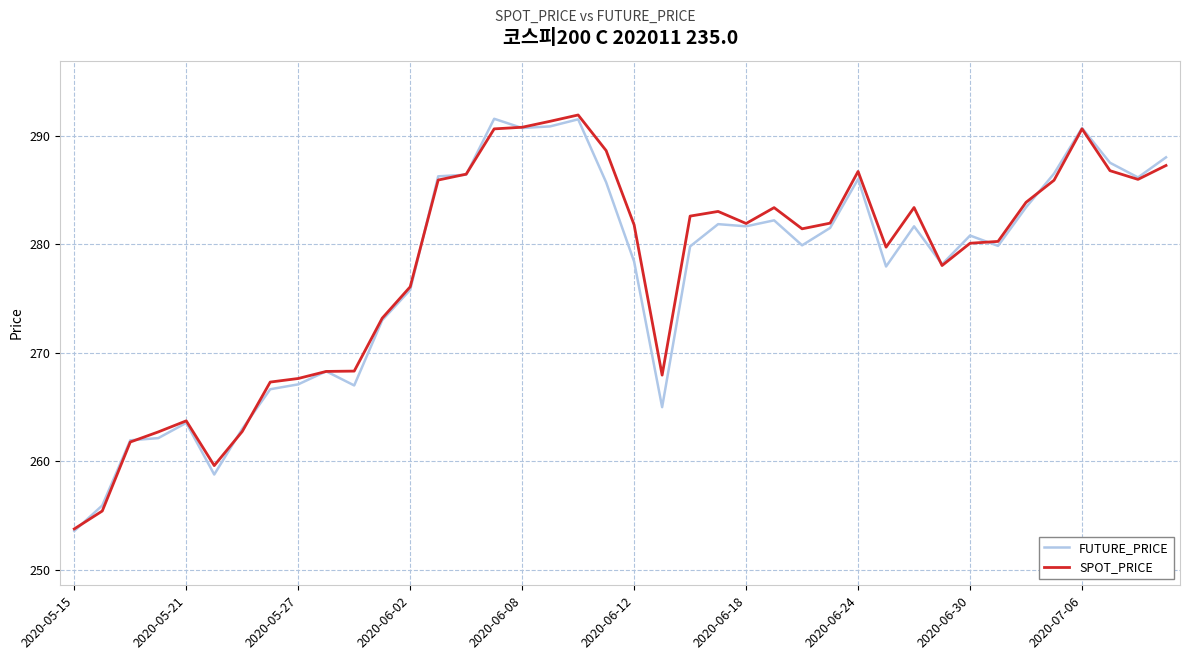

What is the lowest value of the FUTURE_PRICE series?

253.6